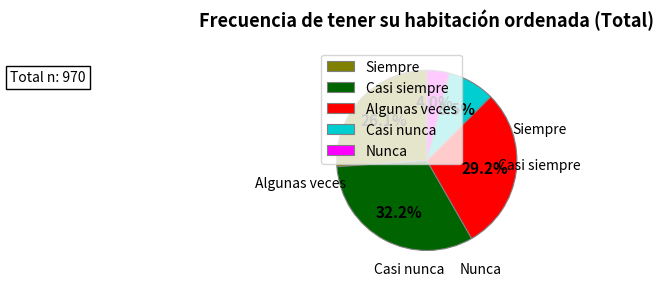

Does any single category account for the majority?

No